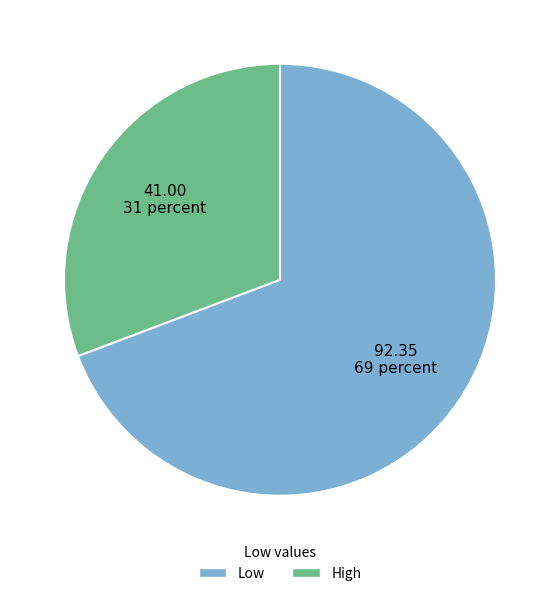

Is it true that High is 25% of the pie?

False